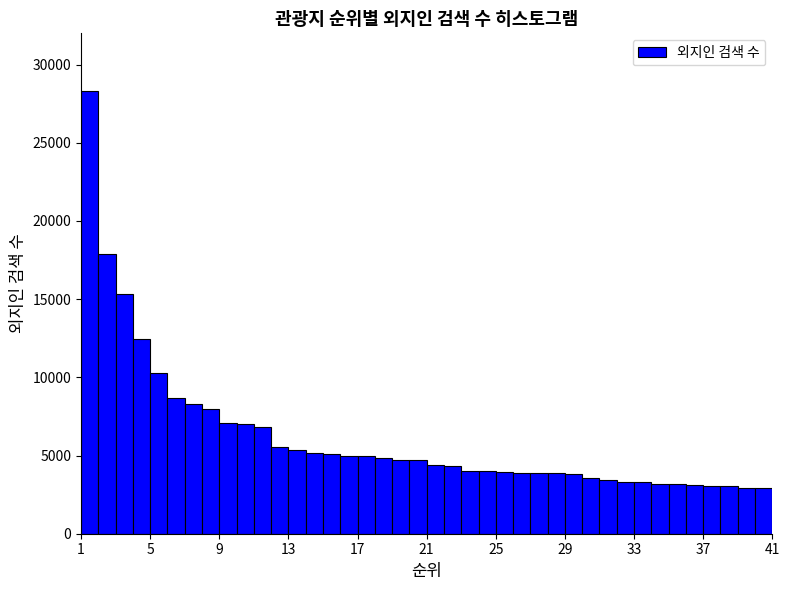

Read against the x-axis, roughly where is the centre of the tallest bar?

1.5